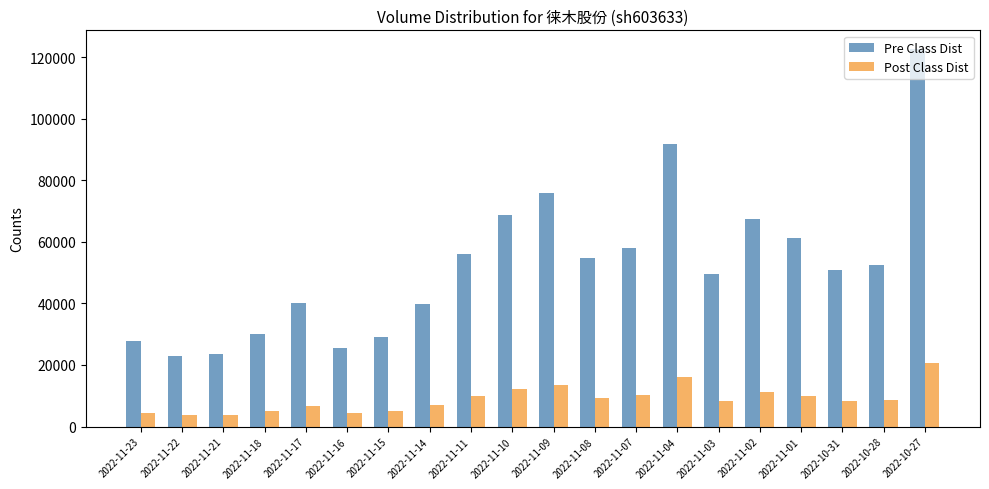

What value does the Post Class Dist series have at 2022-11-07, to the nearest 50?

10300